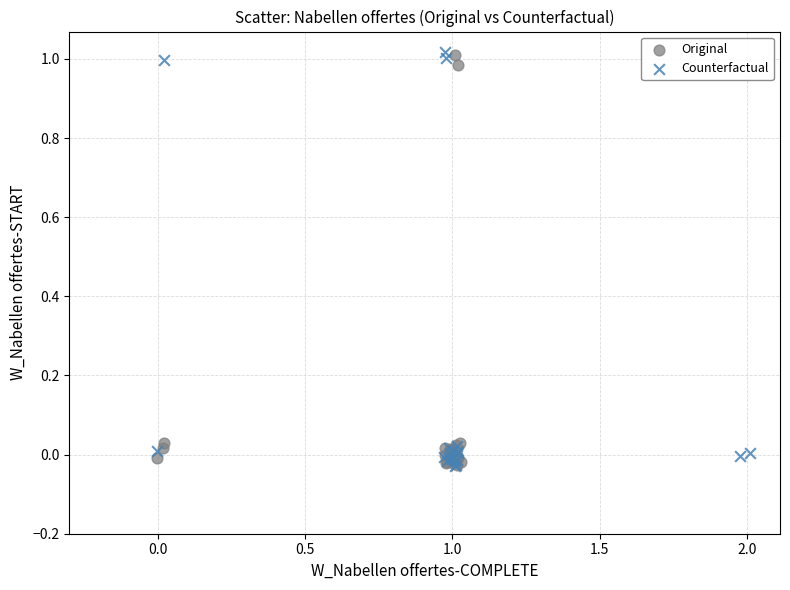

What are all the series names shown in the legend?

Original, Counterfactual